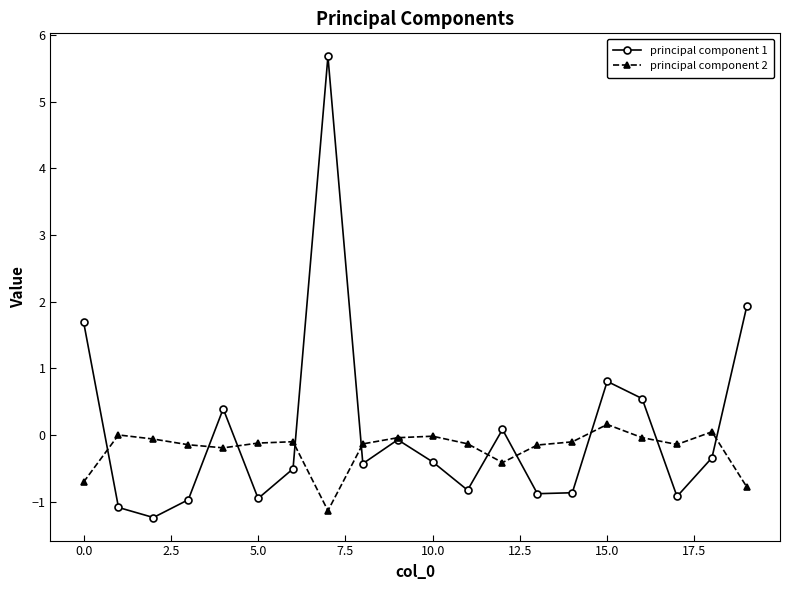

Which series has the widest spread of values?

principal component 1